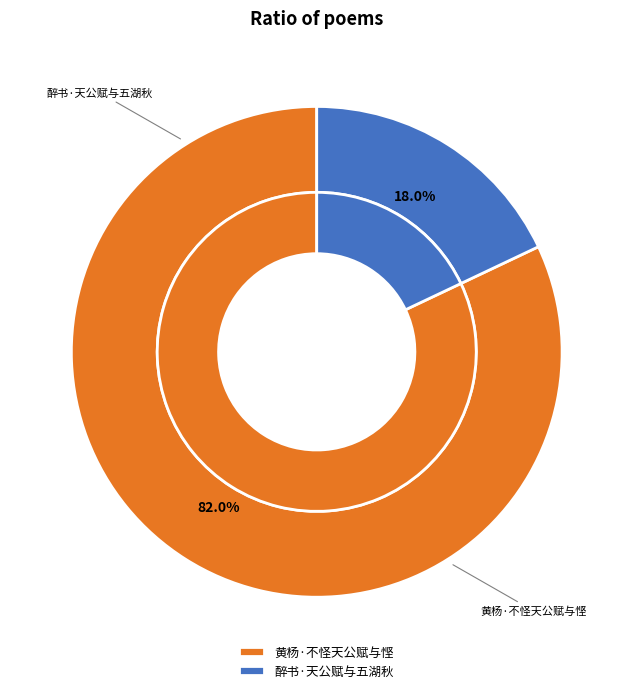

What percentage is the 黄杨·不怪天公赋与悭 slice, to the nearest percent?

82%